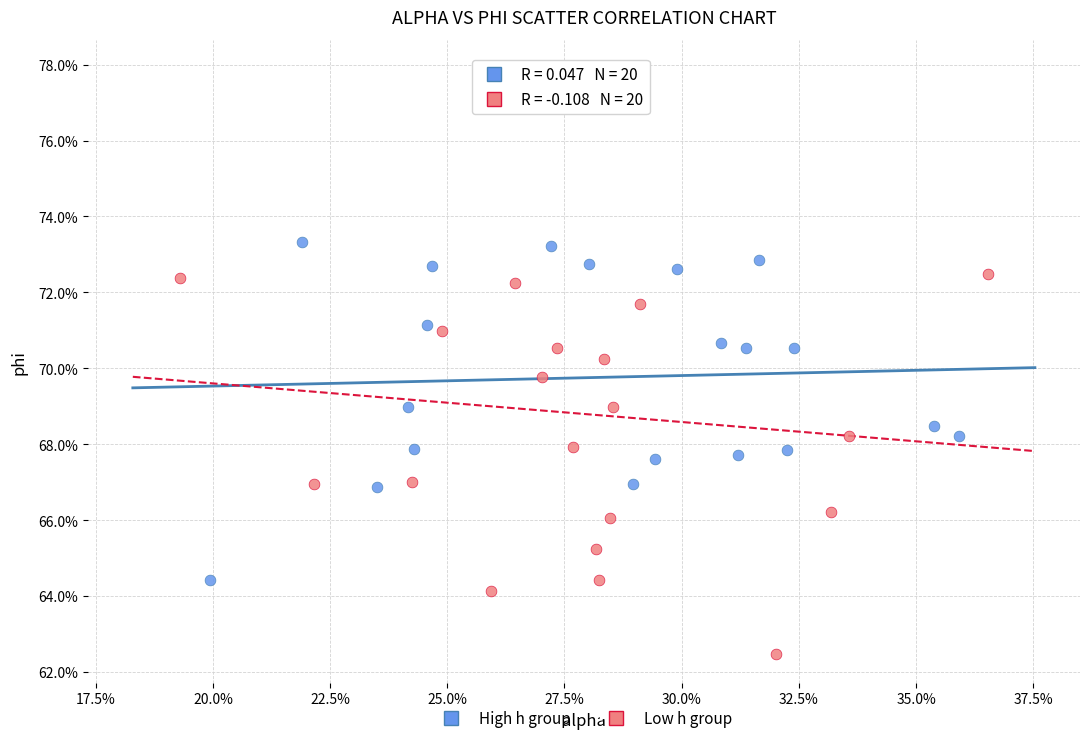

Which series contains the lowest Y value?

Low h group